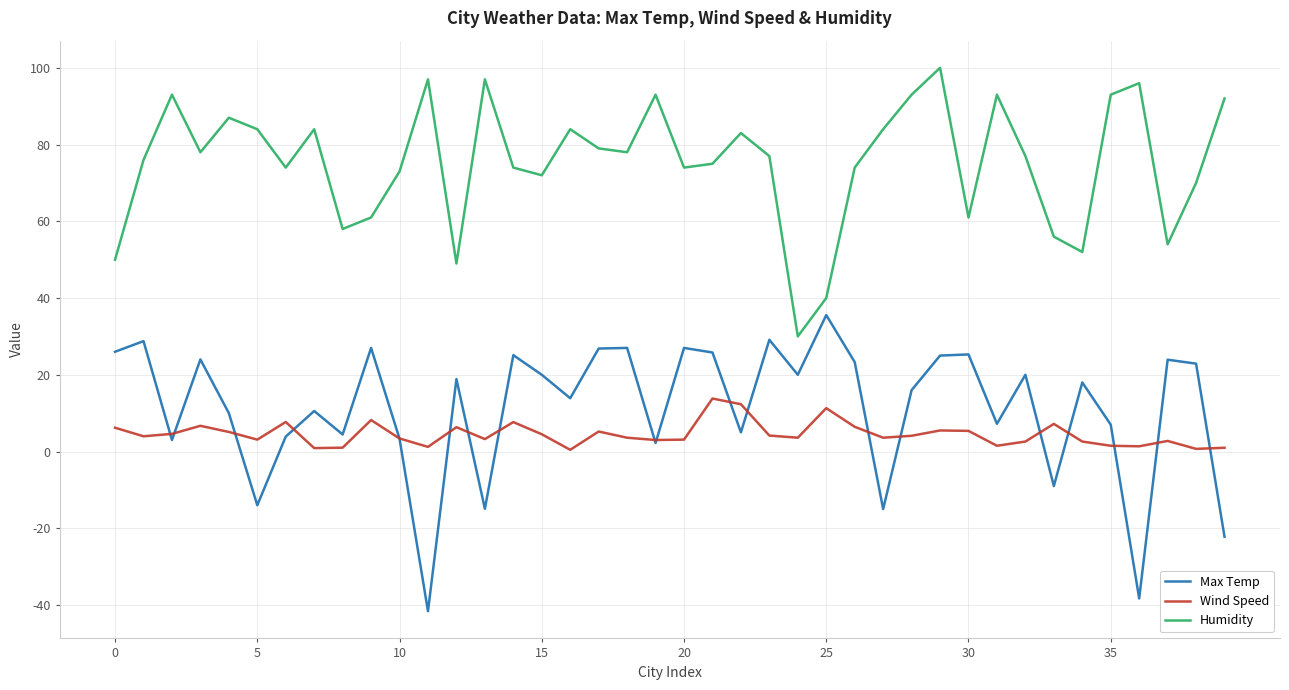

How many lines are shown in the chart?

3